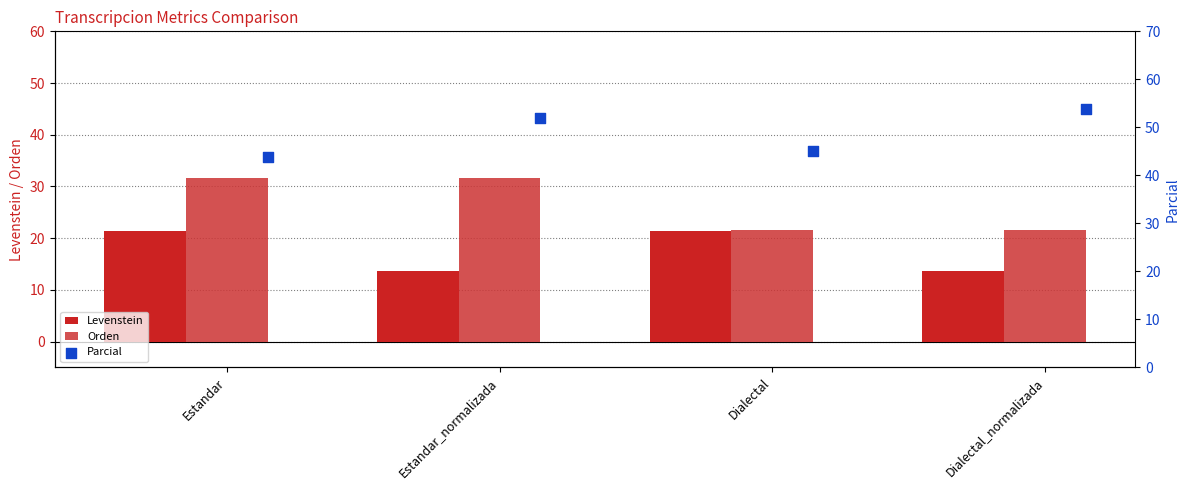

Which series has the largest total across all categories?

Parcial